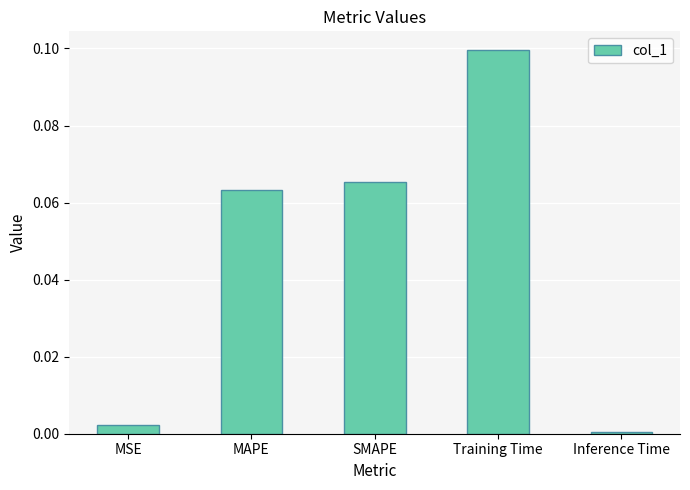

Between SMAPE and Training Time, which is larger?

Training Time